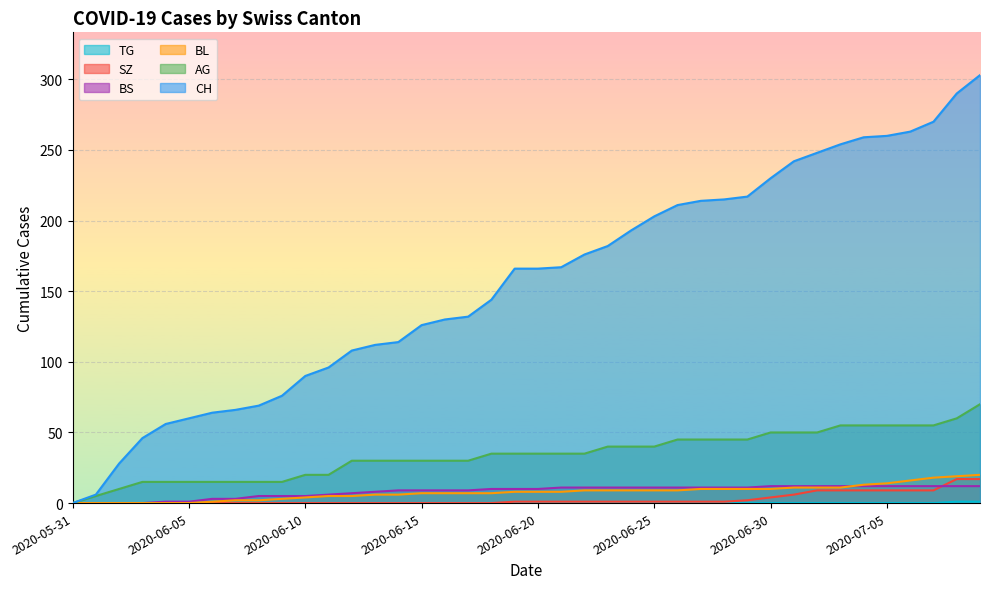

How many values in the TG series exceed 0?

2